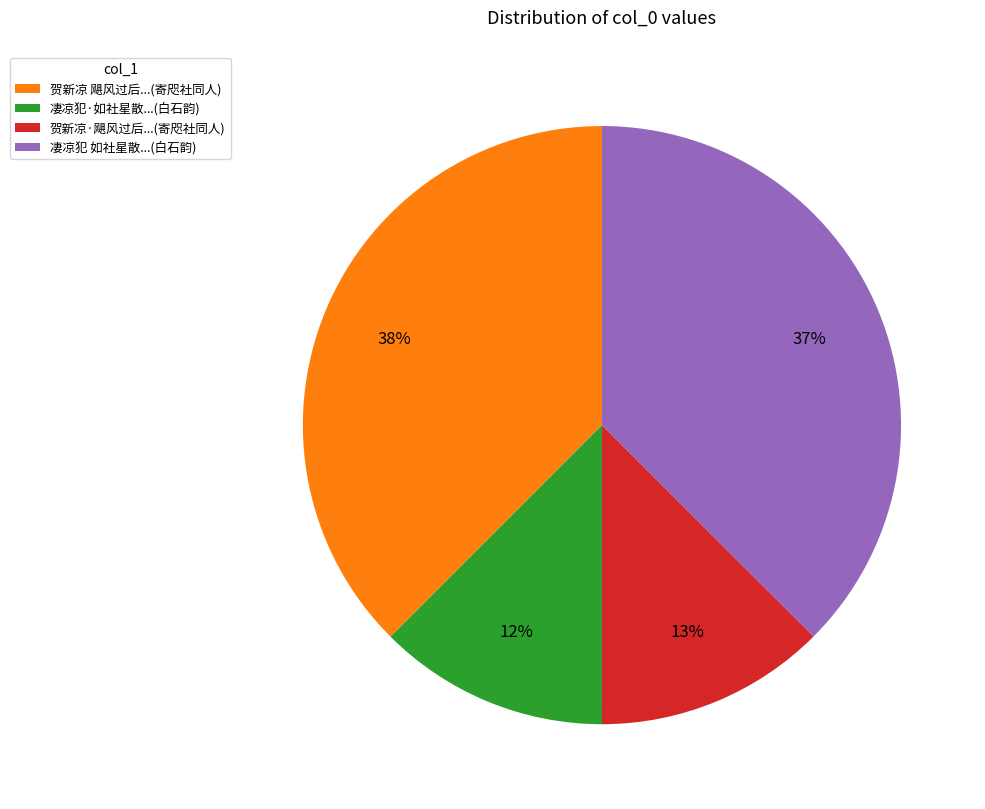

What is the ratio of the value at 凄凉犯 如社星散...(白石韵) to the value at 贺新凉 飓风过后...(寄咫社同人)?

1.0